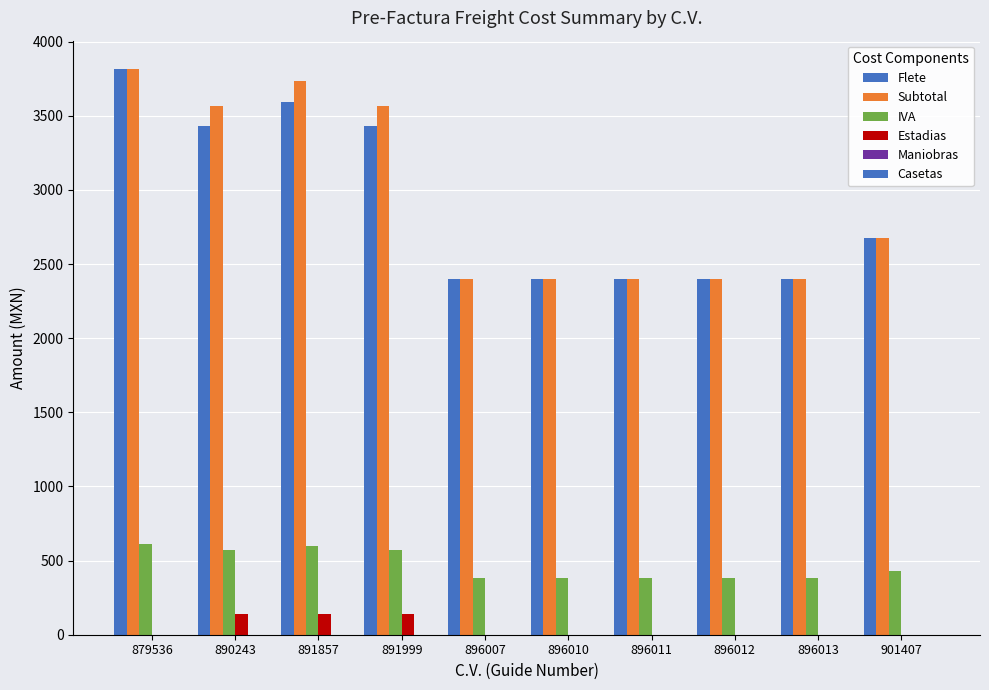

How many Subtotal values are between 2396 and 3565?

8